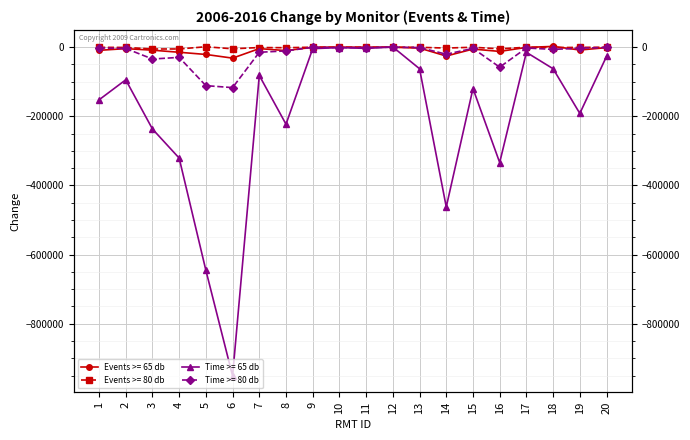

The value of Events >= 80 db at 4 is -2621. True or false?

False